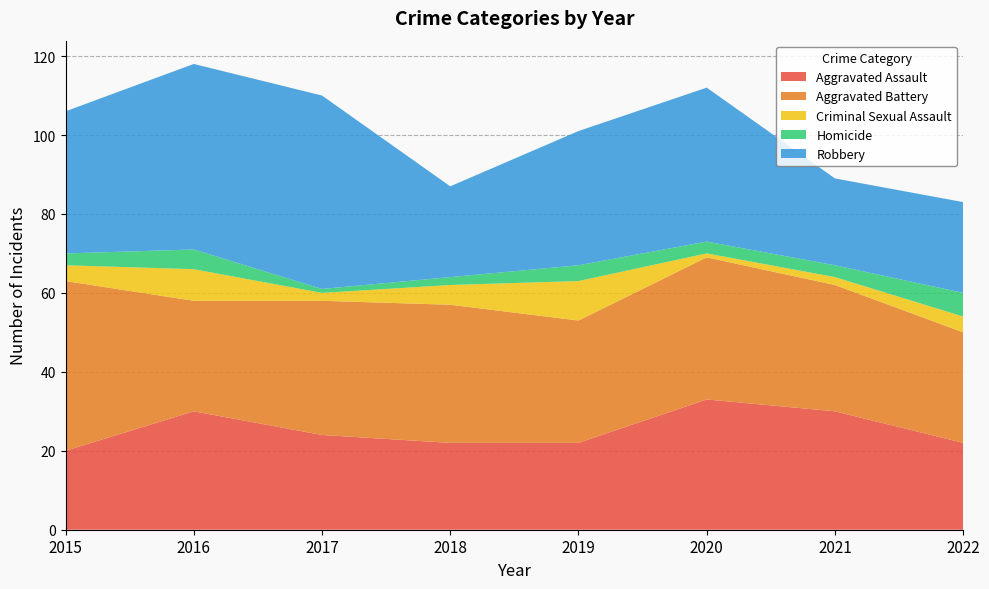

Reading left to right, list all the values displayed in this chart.

Aggravated Assault: 20	30	24	22	22	33	30	22
Aggravated Battery: 43	28	34	35	31	36	32	28
Criminal Sexual Assault: 4	8	2	5	10	1	2	4
Homicide: 3	5	1	2	4	3	3	6
Robbery: 36	47	49	23	34	39	22	23